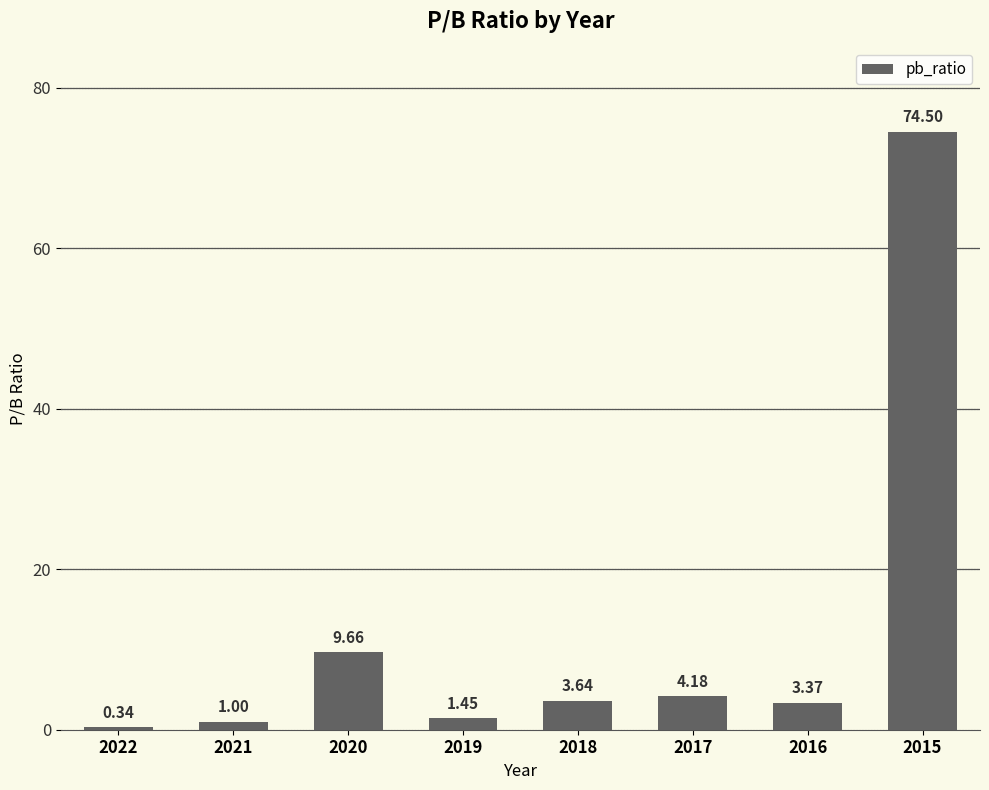

What value does the data have at 2021?

1.0